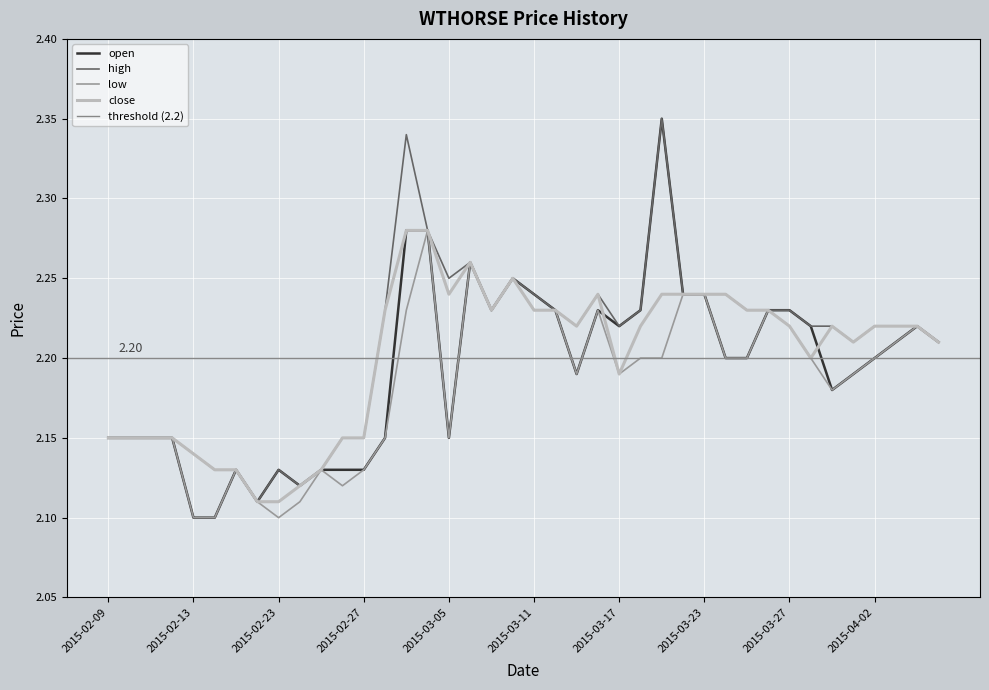

The low series shows 0.9 at 2015-02-18. True or false?

False